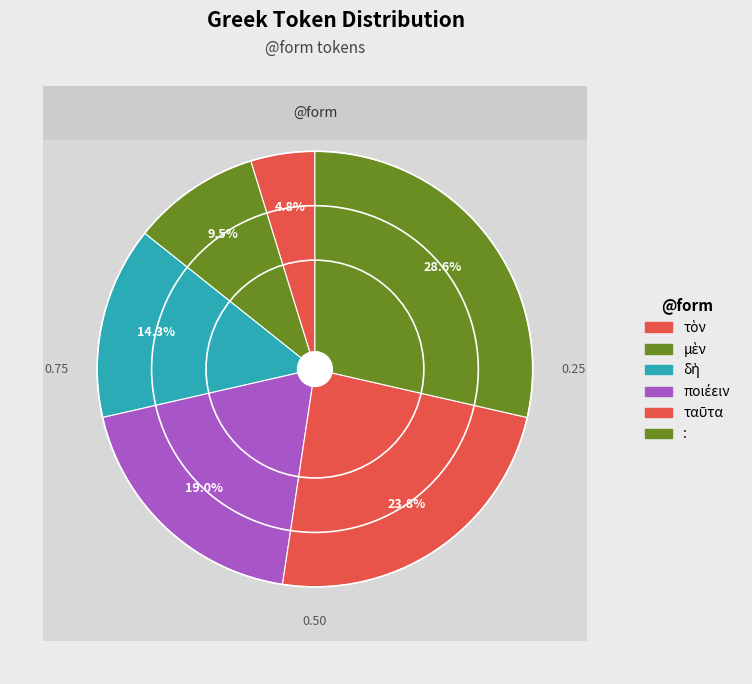

To the nearest percent, what is the average slice percentage?

17%